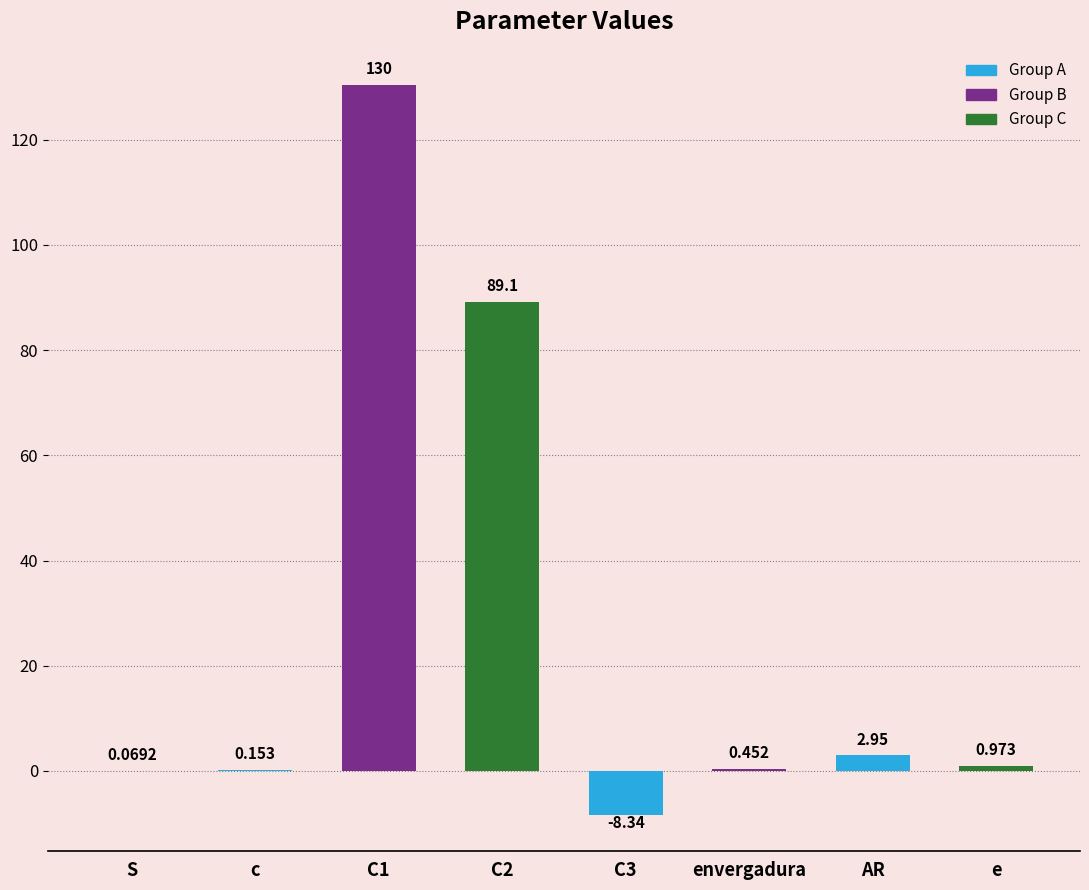

What is the label of the 3rd bar from the right?

envergadura